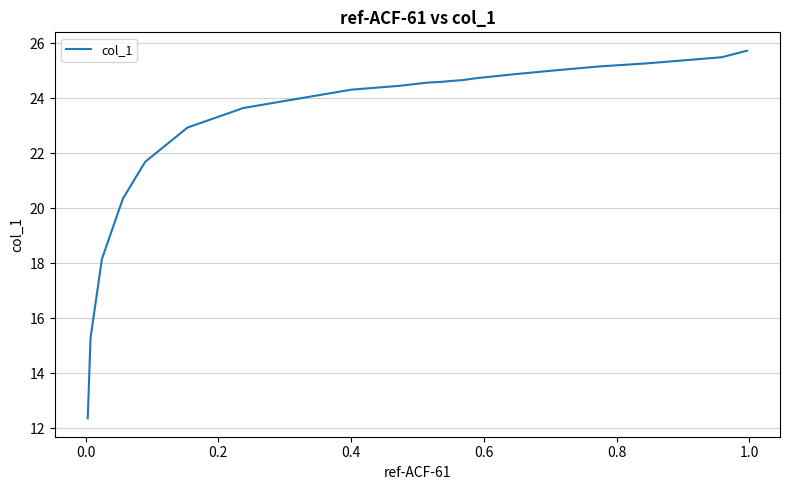

What is the greatest value displayed?

25.7